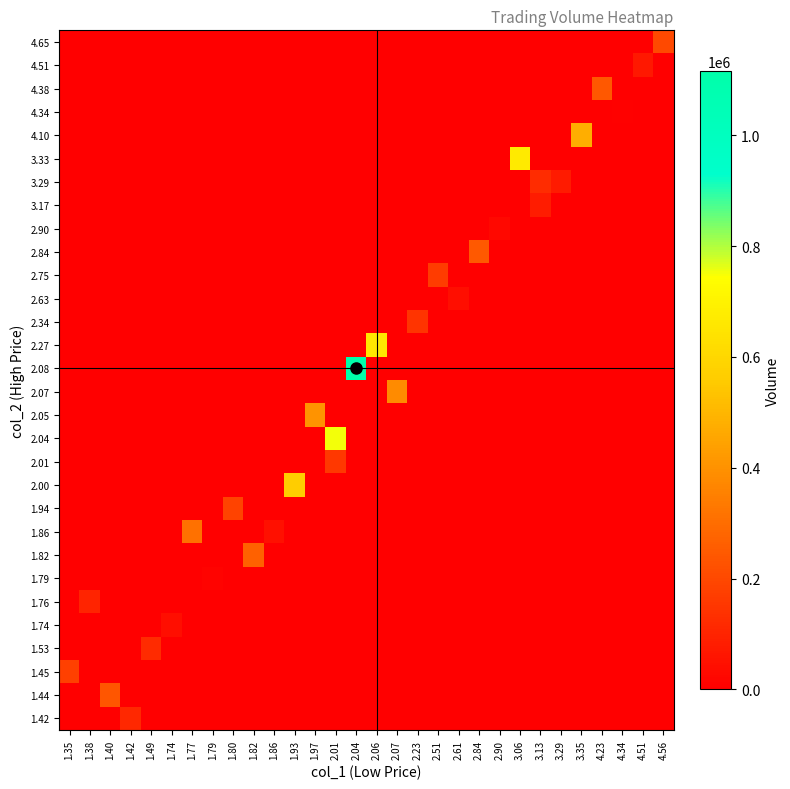

What is the greatest value displayed?

1116380